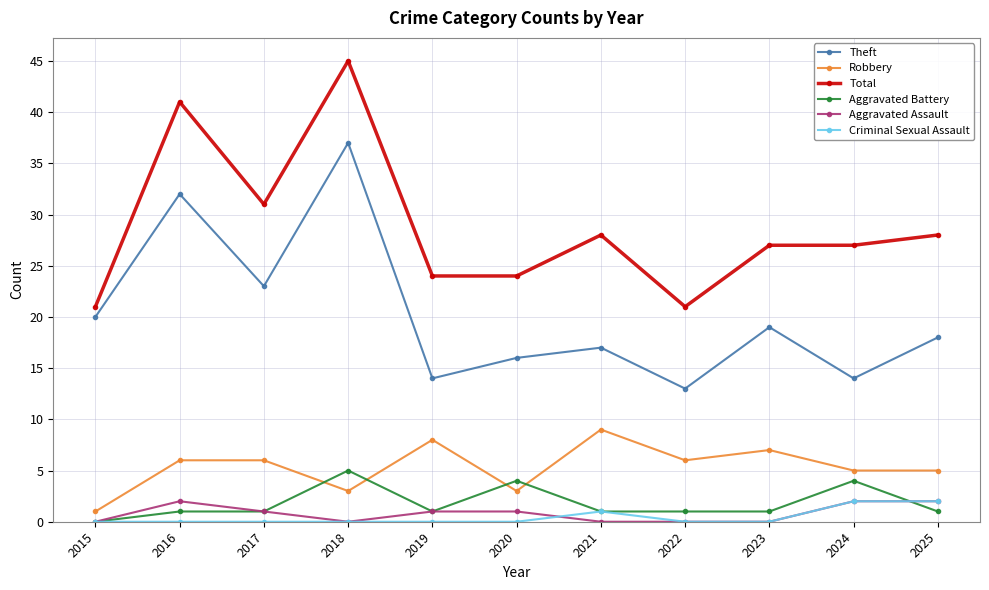

Reading left to right, what are all the values shown in this chart?

Theft: 2015=20	2016=32	2017=23	2018=37	2019=14	2020=16	2021=17	2022=13	2023=19	2024=14	2025=18
Robbery: 2015=1	2016=6	2017=6	2018=3	2019=8	2020=3	2021=9	2022=6	2023=7	2024=5	2025=5
Total: 2015=21	2016=41	2017=31	2018=45	2019=24	2020=24	2021=28	2022=21	2023=27	2024=27	2025=28
Aggravated Battery: 2015=0	2016=1	2017=1	2018=5	2019=1	2020=4	2021=1	2022=1	2023=1	2024=4	2025=1
Aggravated Assault: 2015=0	2016=2	2017=1	2018=0	2019=1	2020=1	2021=0	2022=0	2023=0	2024=2	2025=2
Criminal Sexual Assault: 2015=0	2016=0	2017=0	2018=0	2019=0	2020=0	2021=1	2022=0	2023=0	2024=2	2025=2